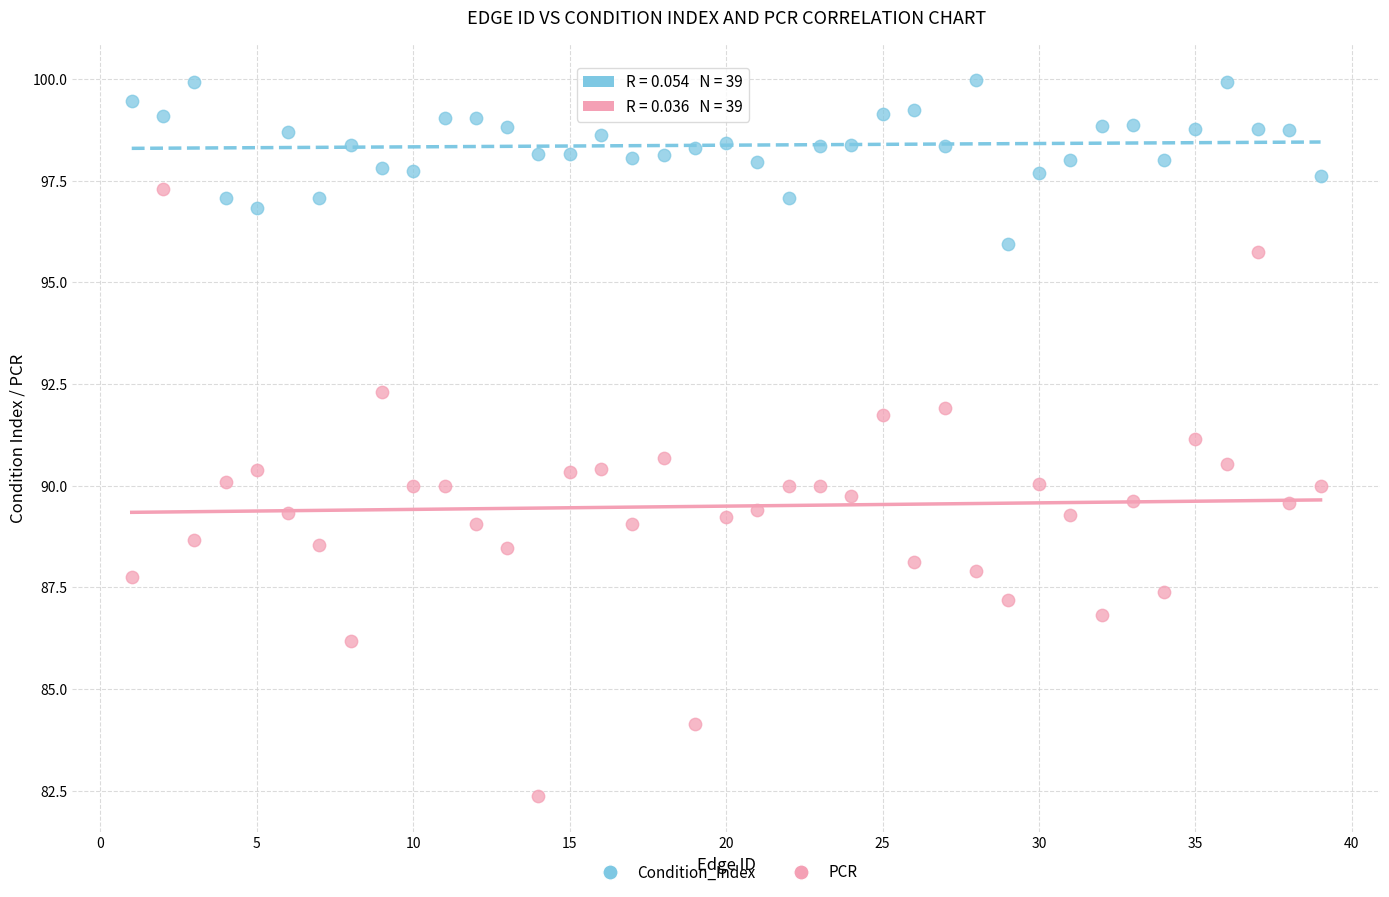

Which series has the largest Y range (max minus min)?

PCR